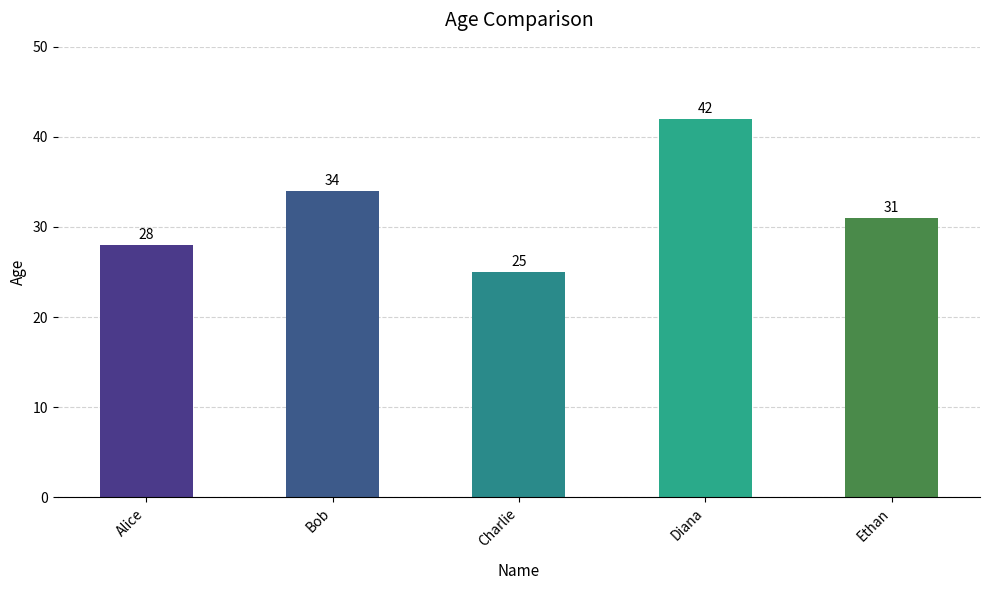

Where does the data first go above 31?

Bob